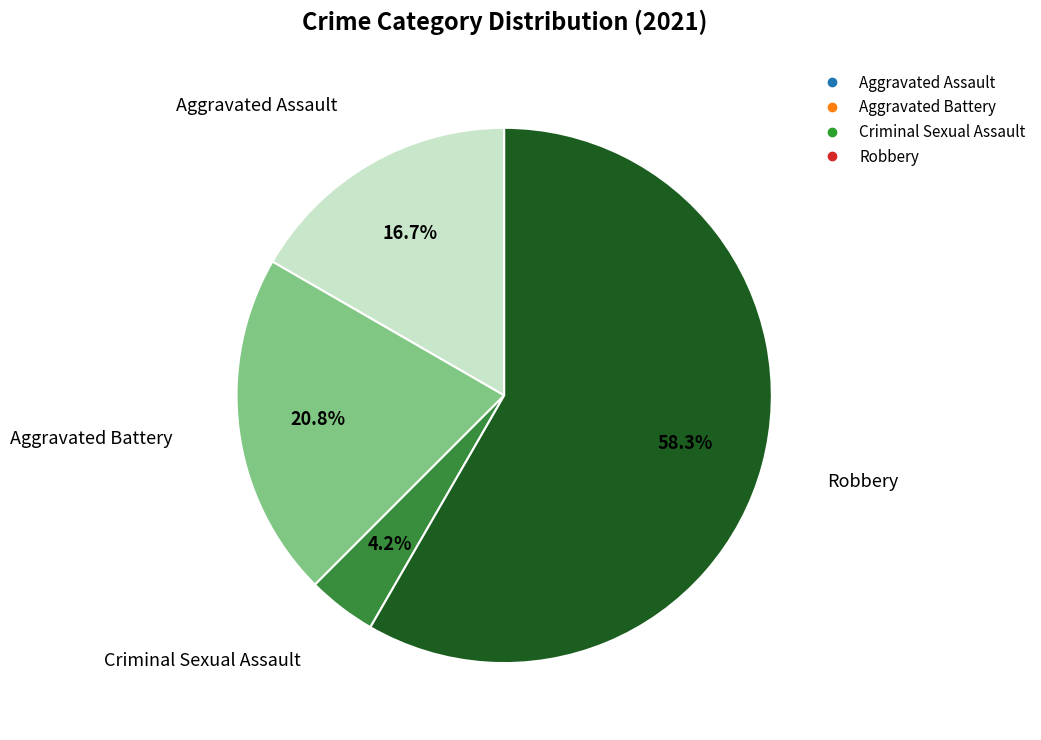

Rank the categories by value from lowest to highest.

Criminal Sexual Assault, Aggravated Assault, Aggravated Battery, Robbery